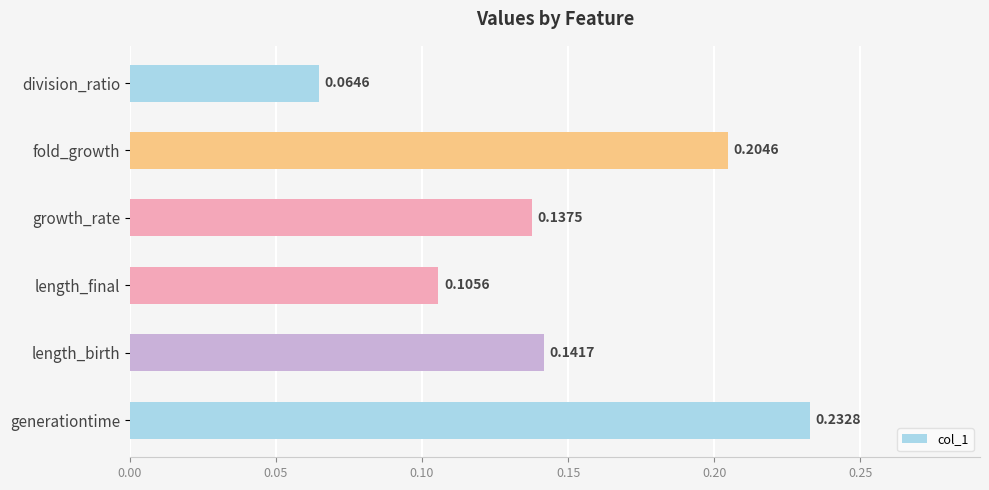

What is the sum of all values?

0.9